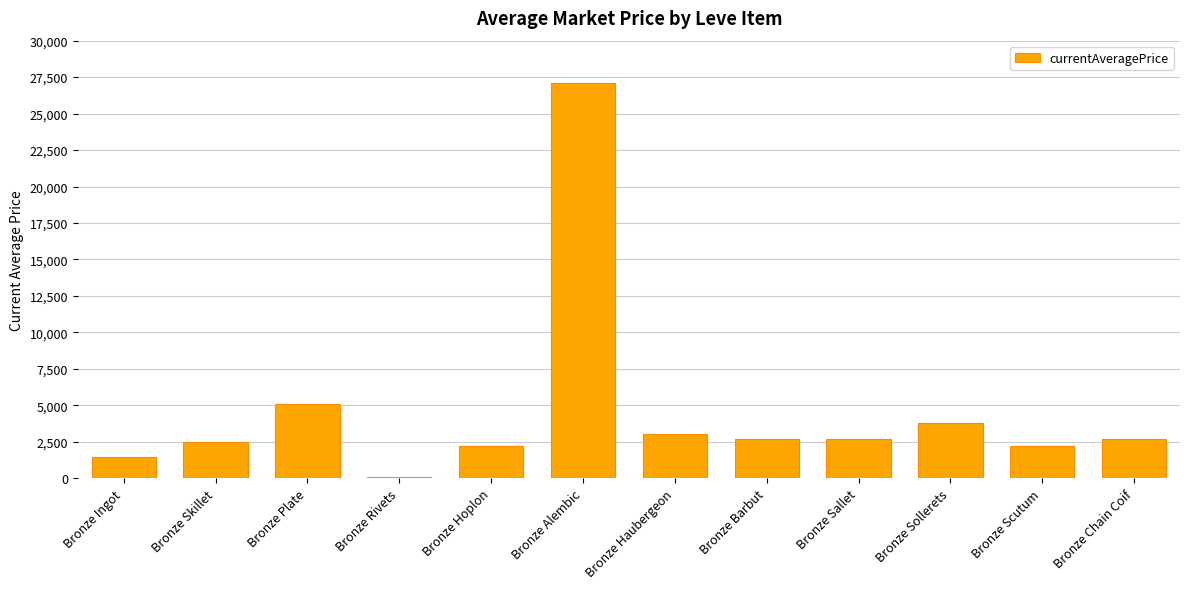

Are the bars grouped side by side (vs. stacked)?

No